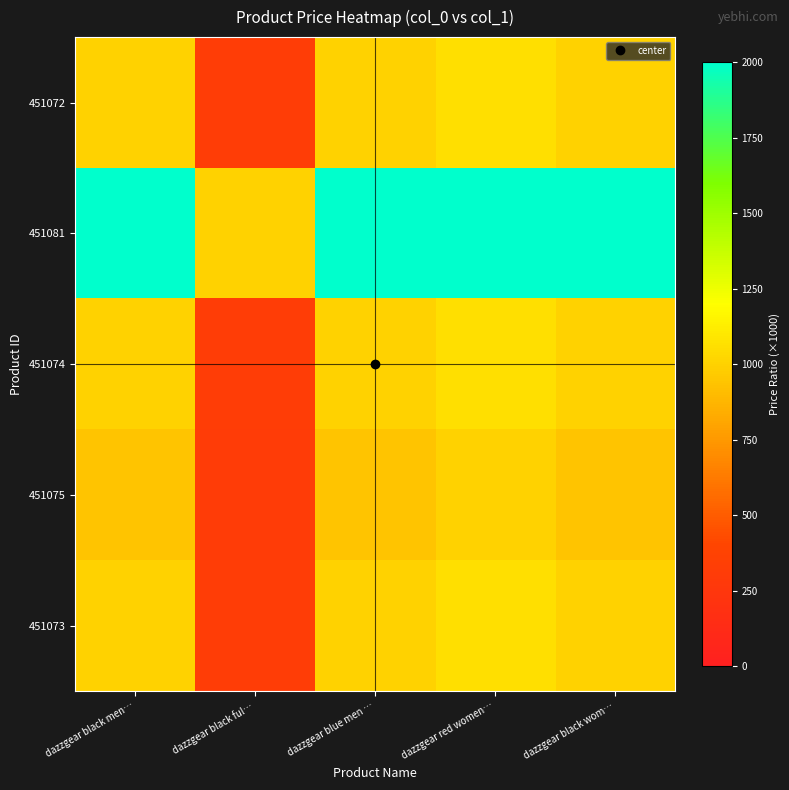

What is the spread (max minus min) of values at dazzgear black wom…?

2114.0